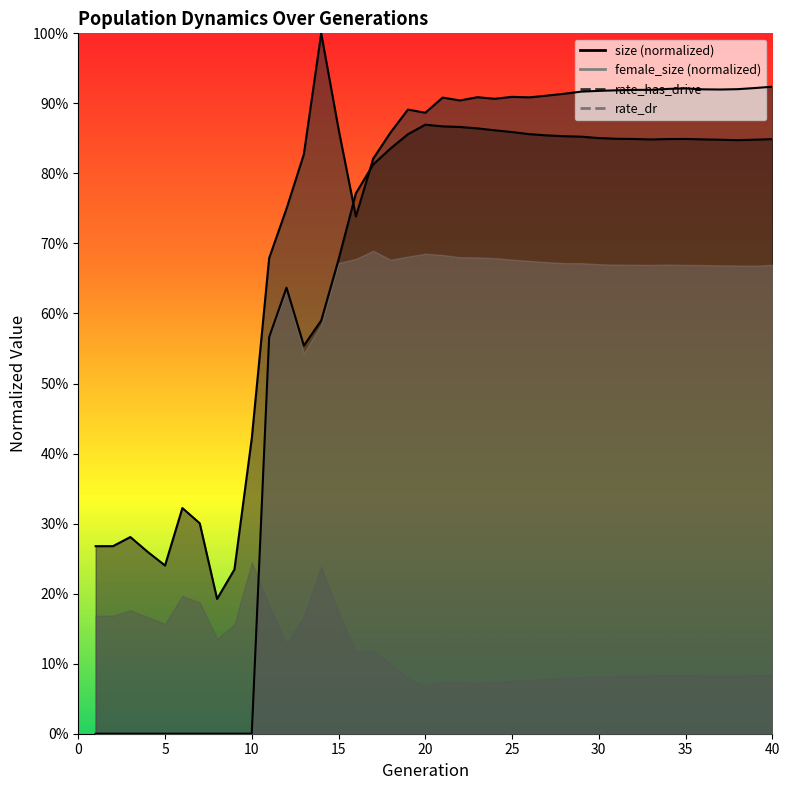

The rate_dr series shows 0.6 at 14. True or false?

True